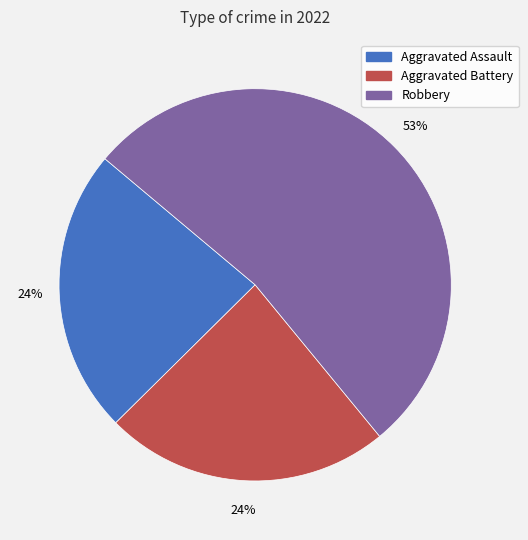

Combined, do Aggravated Battery and Robbery account for over 50%?

Yes